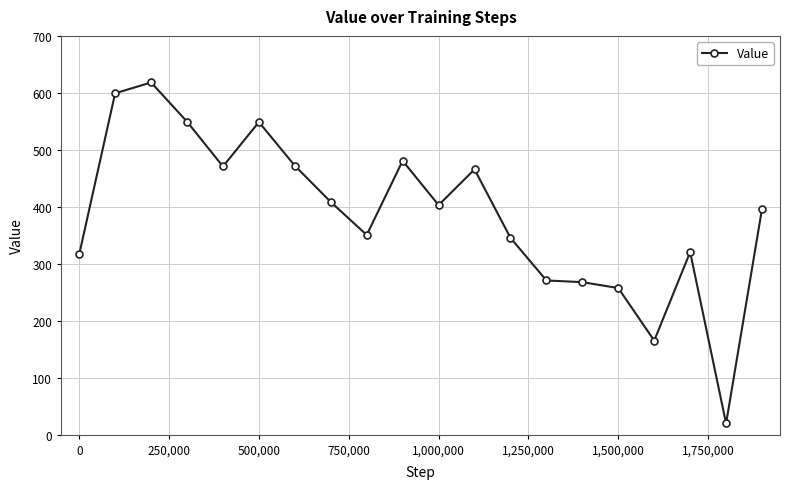

True or false: there are more than 2 points higher than both neighbors.

True